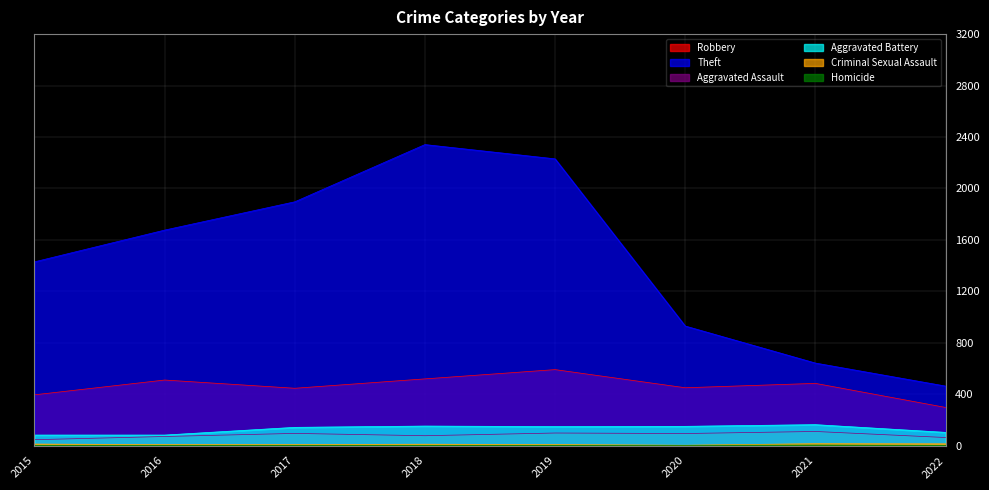

Which label corresponds to the smallest value in the chart?

2015